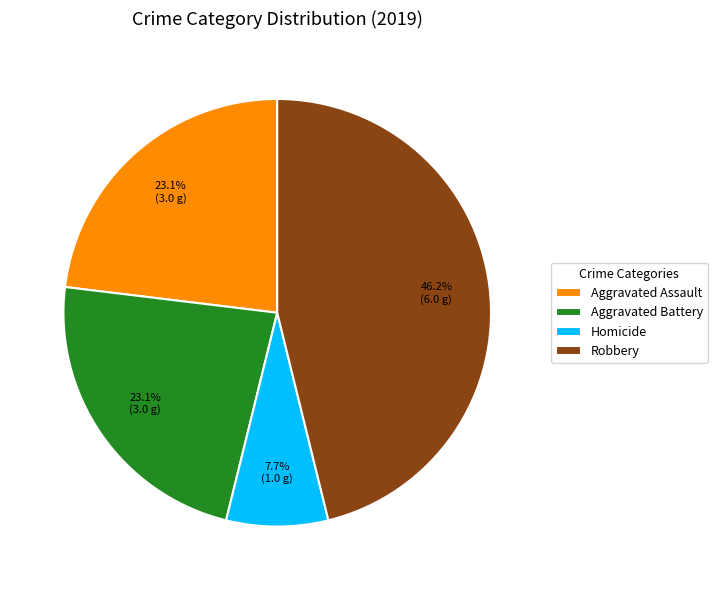

True or false: Homicide accounts for 8% of the total.

True